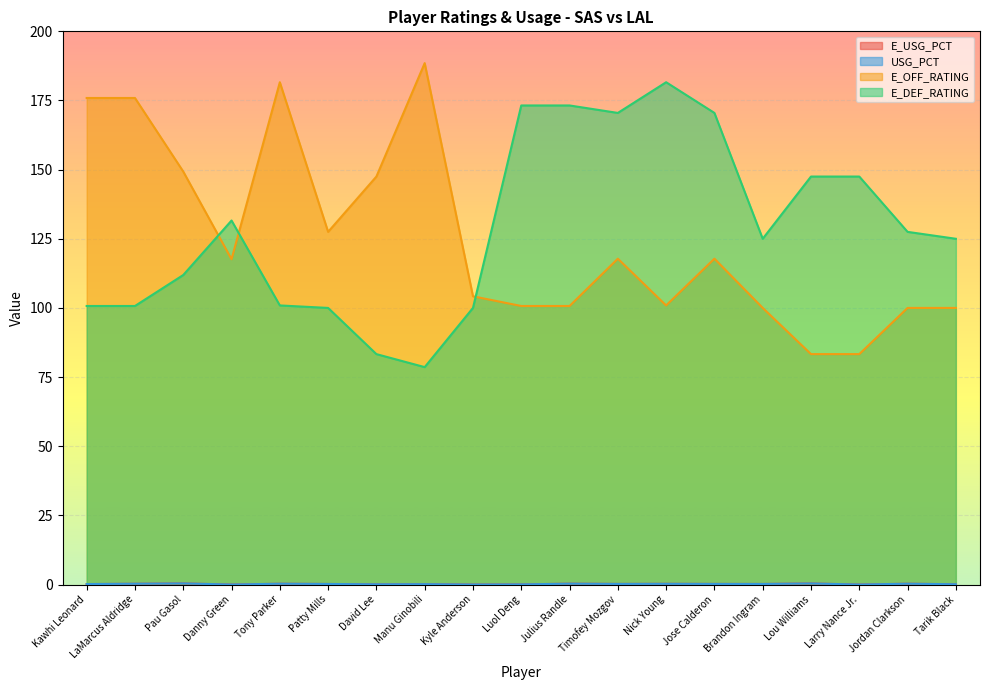

True or false: E_USG_PCT and E_OFF_RATING cross at least once.

False